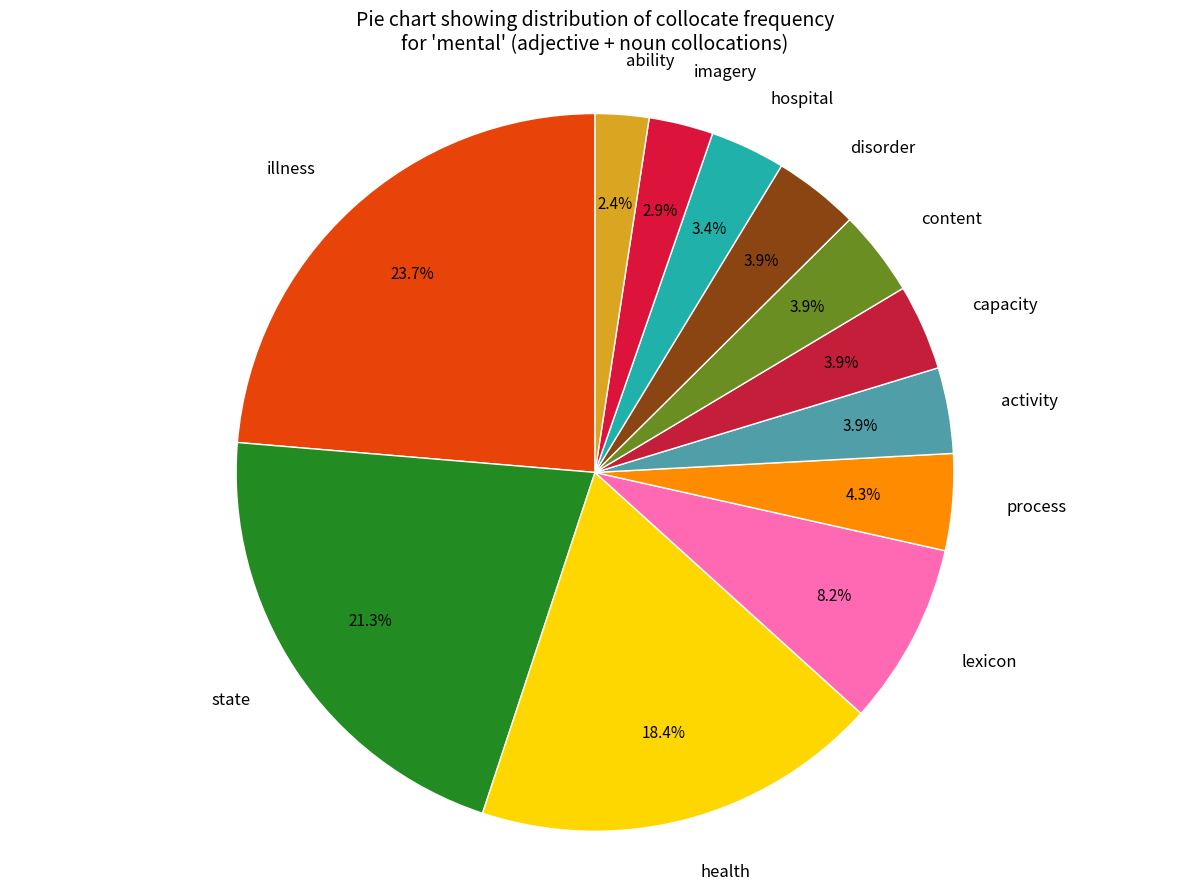

Count the number of slices in the pie.

12